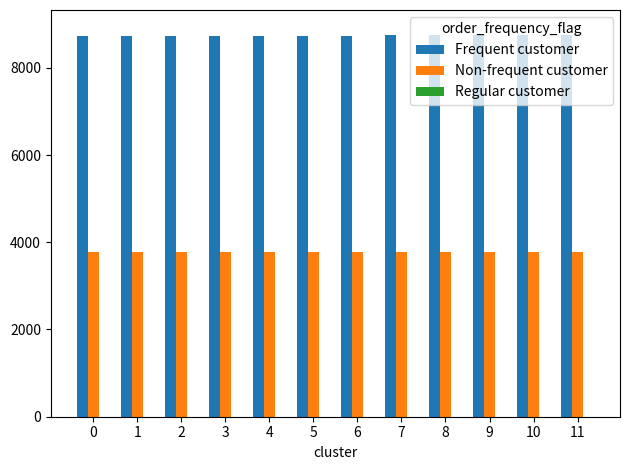

The value of Non-frequent customer at 0 is 3771.8. True or false?

True